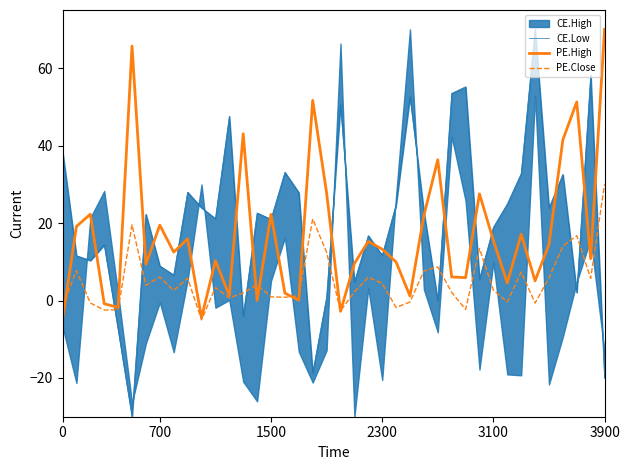

In PE.Close, how many points are lower than both neighbors (excluding endpoints)?

12